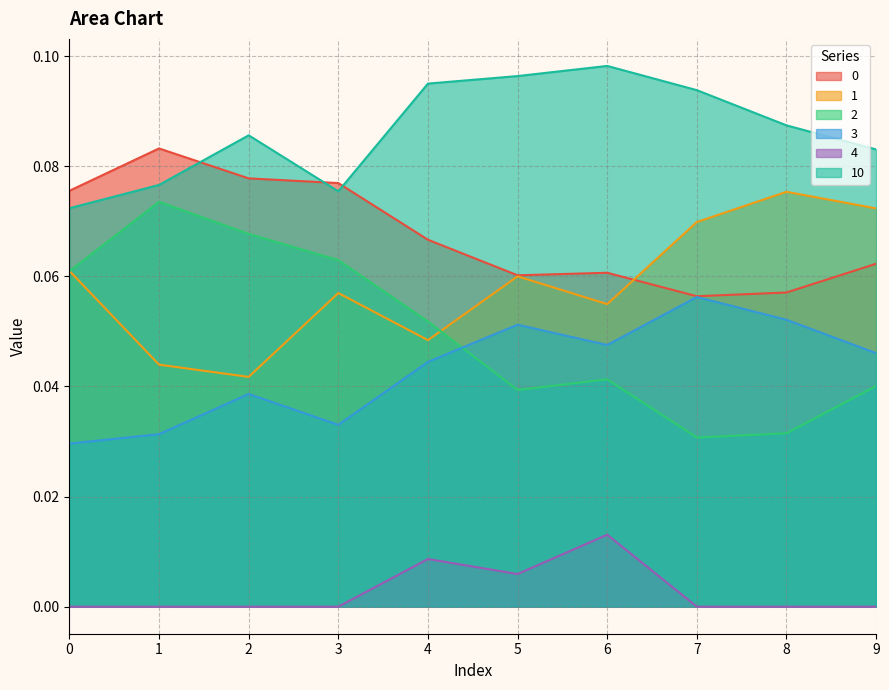

How many interior local peaks does the 3 series have?

3